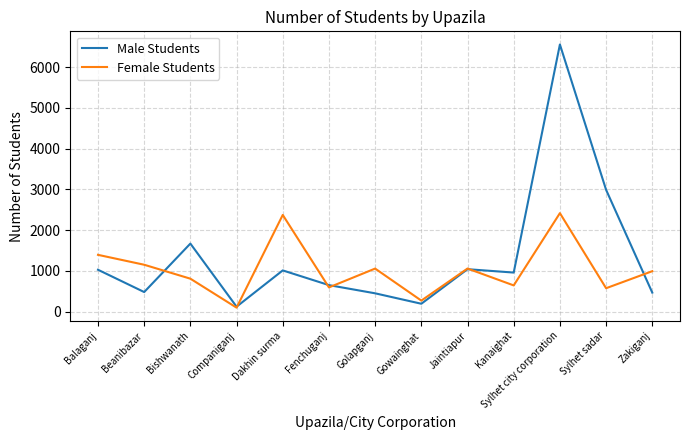

Rank the series by their maximum value, from lowest to highest.

Female Students, Male Students